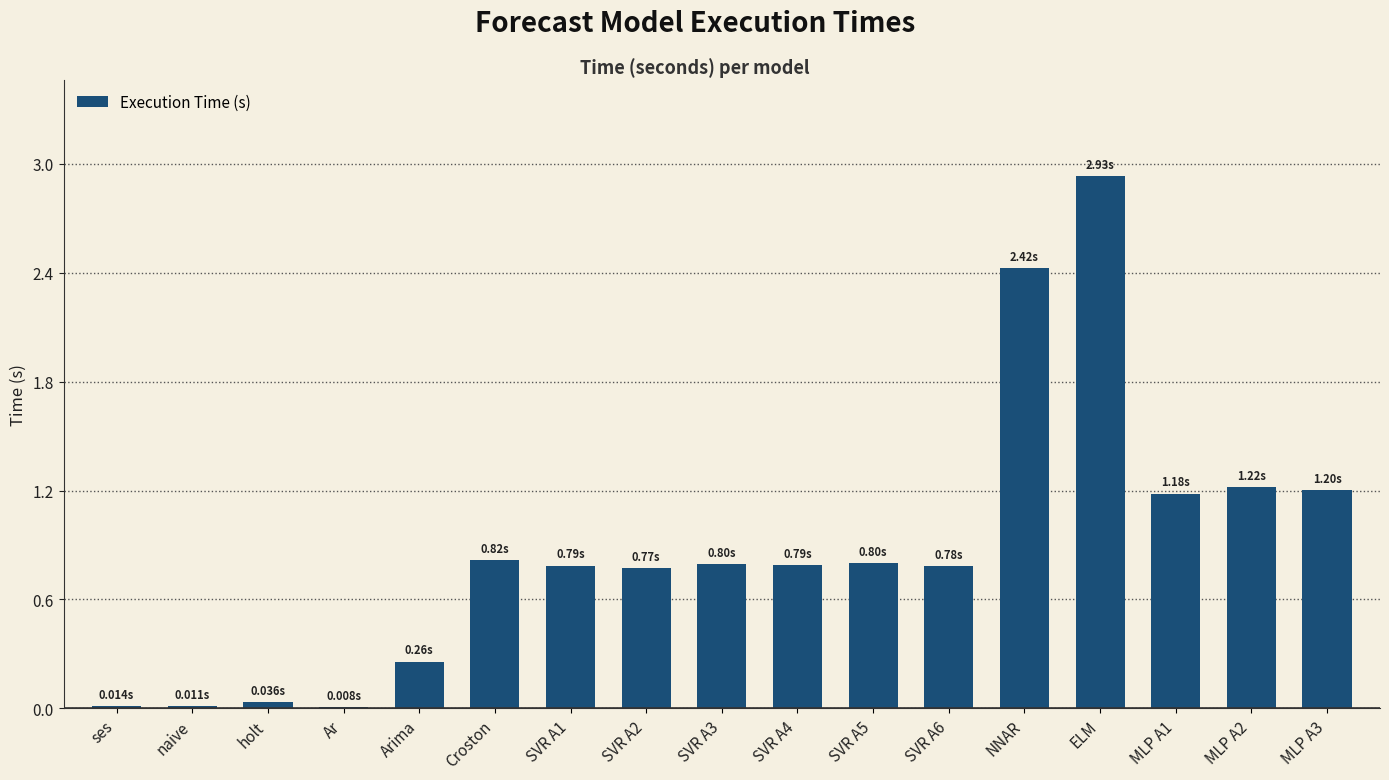

True or false: the data shows 1.3 at SVR A4.

False